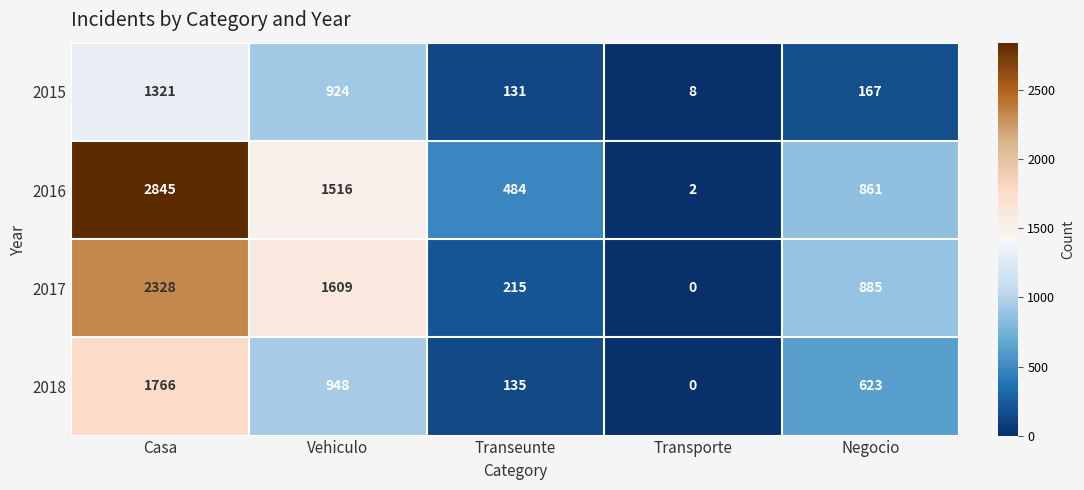

How many values in the 2018 series are below 623?

2